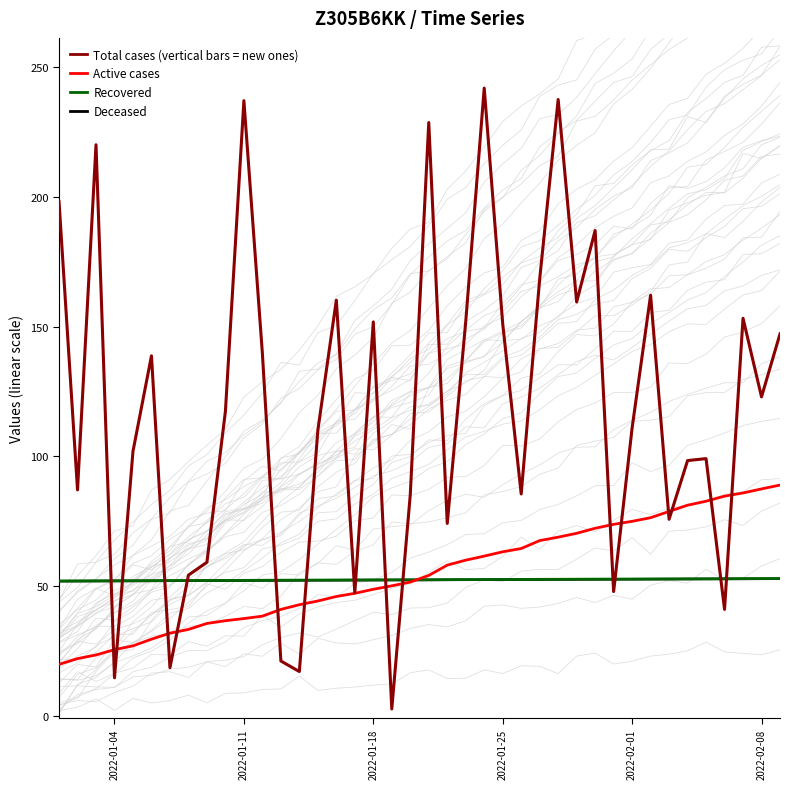

What is the average value of the Recovered series?

52.4